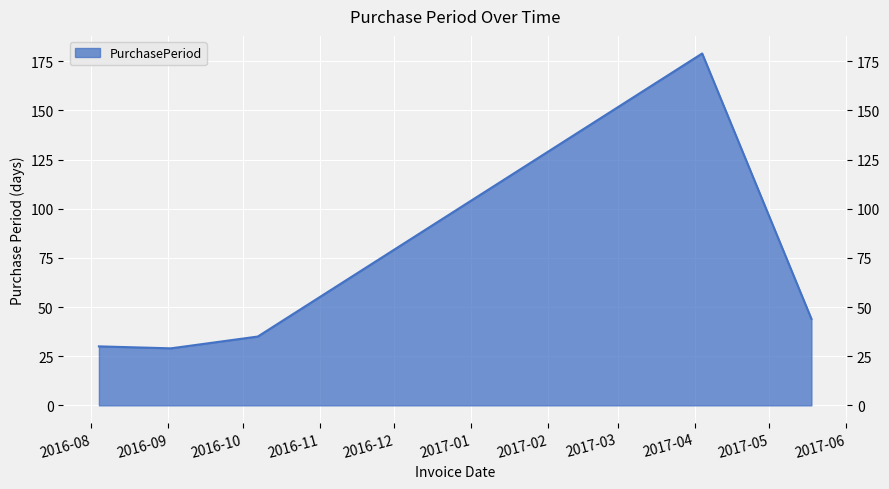

At which category does the data reach its first local valley?

2016-09-02